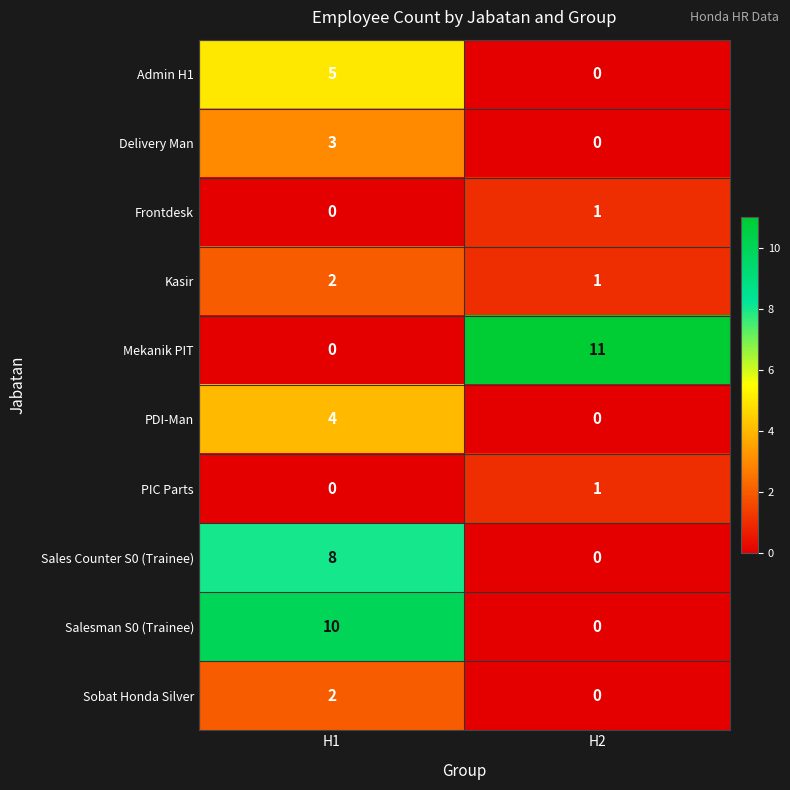

Which series changed the most between H1 and H2?

Mekanik PIT